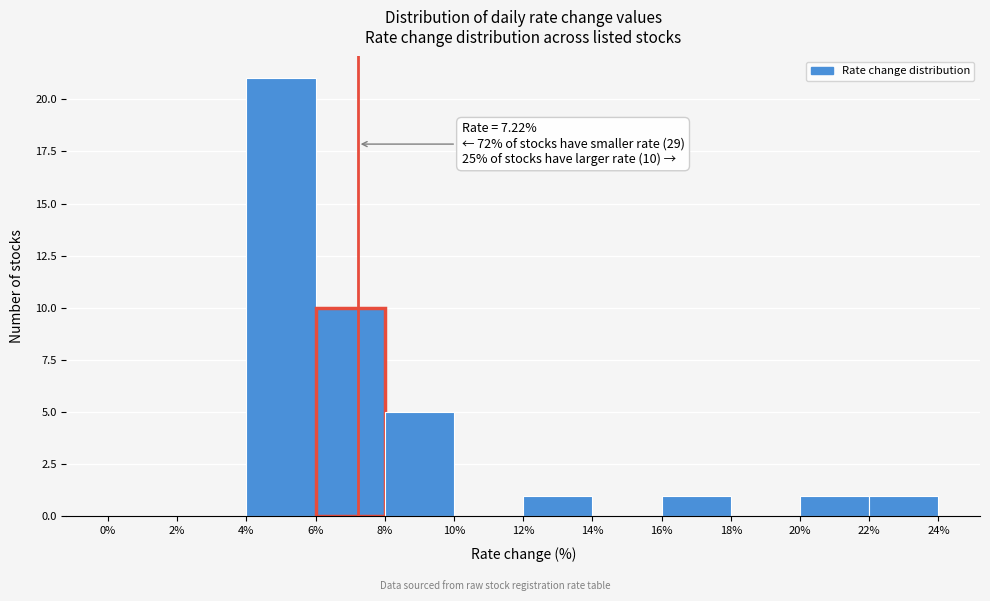

Which range on the x-axis has the tallest bar?

4% to 6%